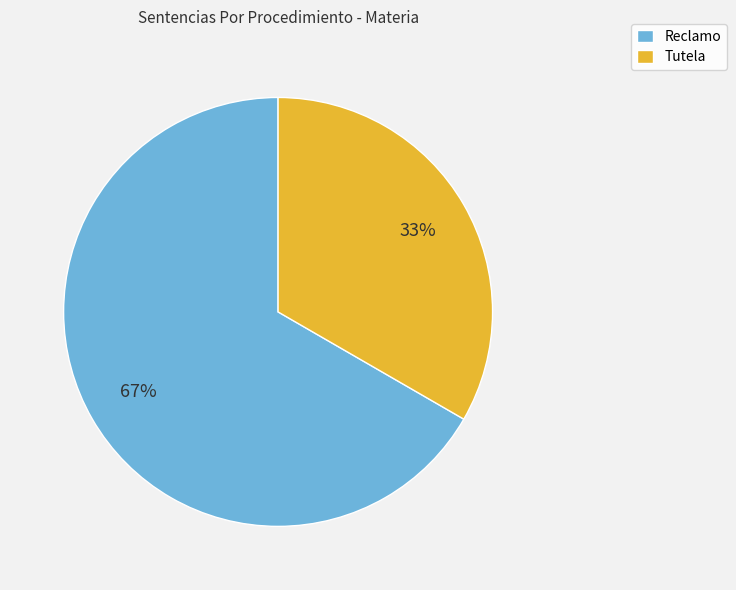

Count the number of slices in the pie.

2